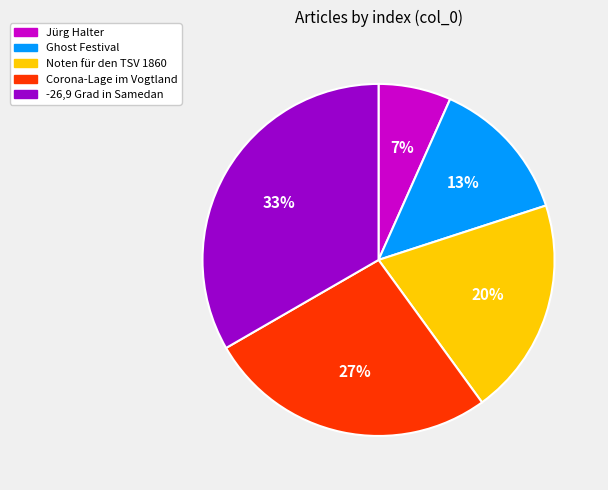

Combined, do Corona-Lage im Vogtland and Jürg Halter account for over 50%?

No